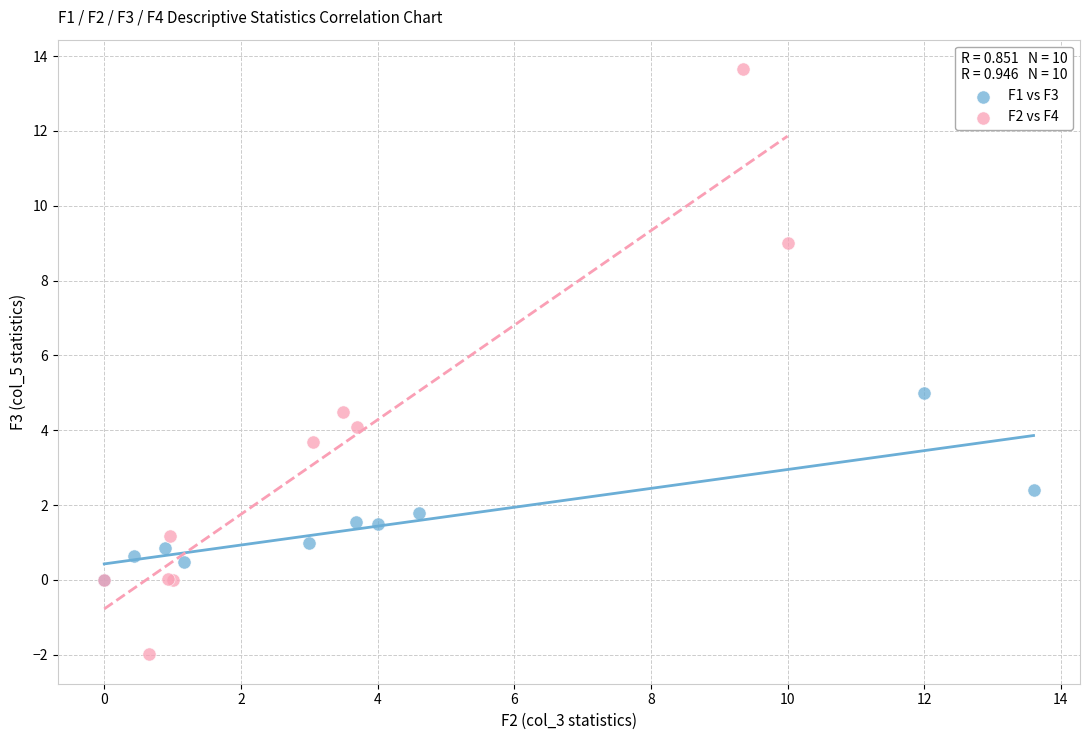

Which series reaches the minimum Y coordinate?

F2 vs F4